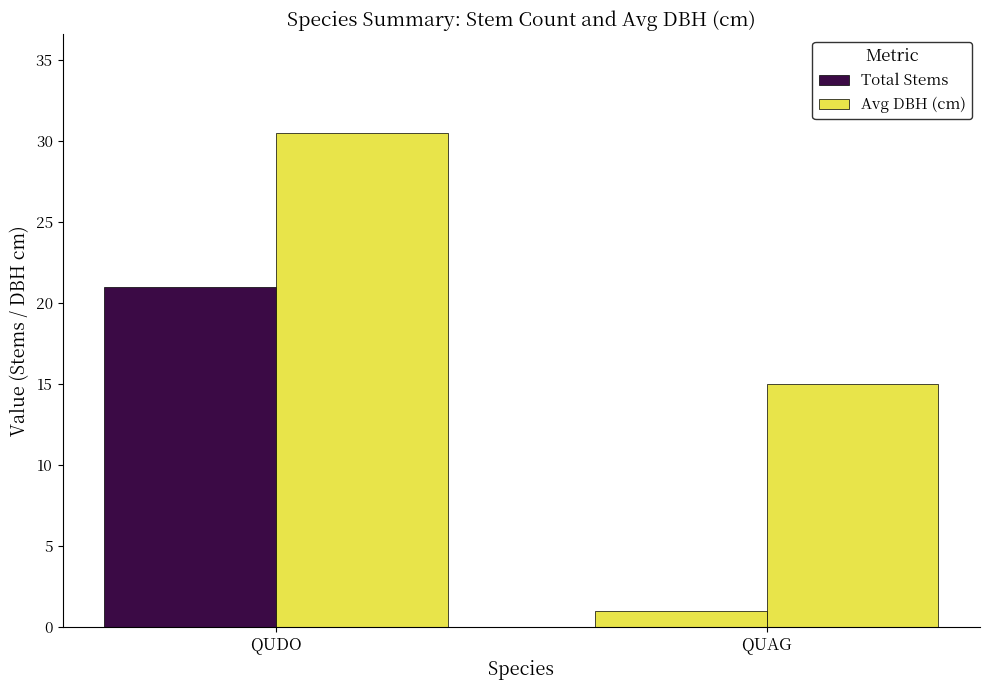

How many values in the Avg DBH (cm) series are below 30?

1